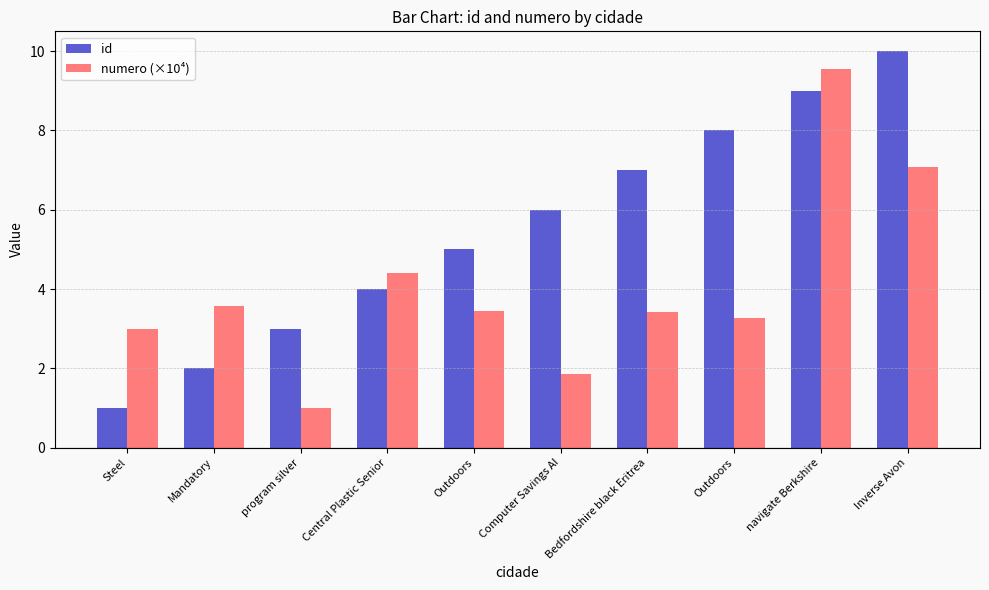

Count the number of categories in the chart.

10